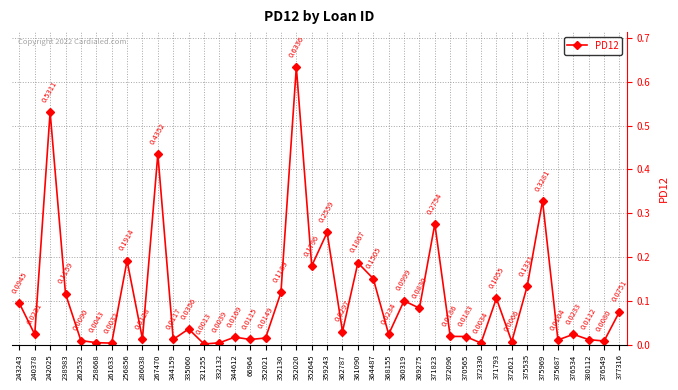

List the labels in order of value, largest first.

352020, 242025, 267470, 375969, 371823, 359243, 256856, 361090, 352645, 364487, 375535, 352130, 238983, 371793, 360319, 243243, 369275, 377316, 335060, 362787, 368155, 376534, 240378, 372096, 370565, 344612, 352021, 286038, 344159, 66964, 380112, 375687, 262532, 376549, 372621, 258668, 332132, 372330, 261633, 321255